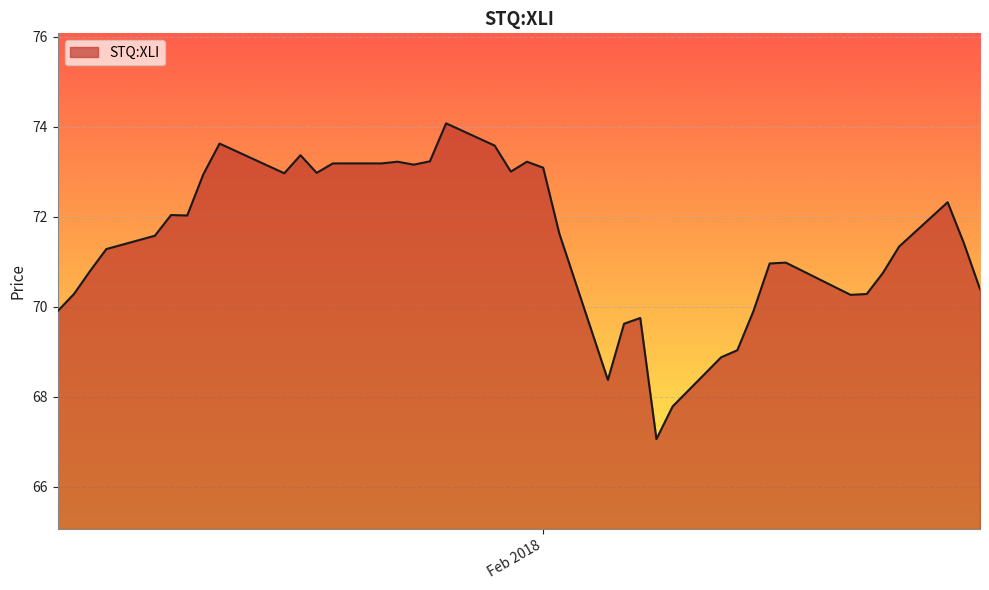

What is the maximum value shown in the chart?

74.1